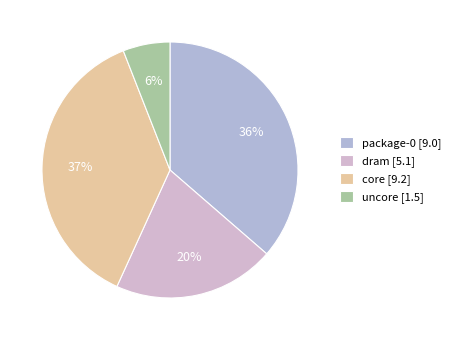

The dram slice represents 20% of the pie. True or false?

True